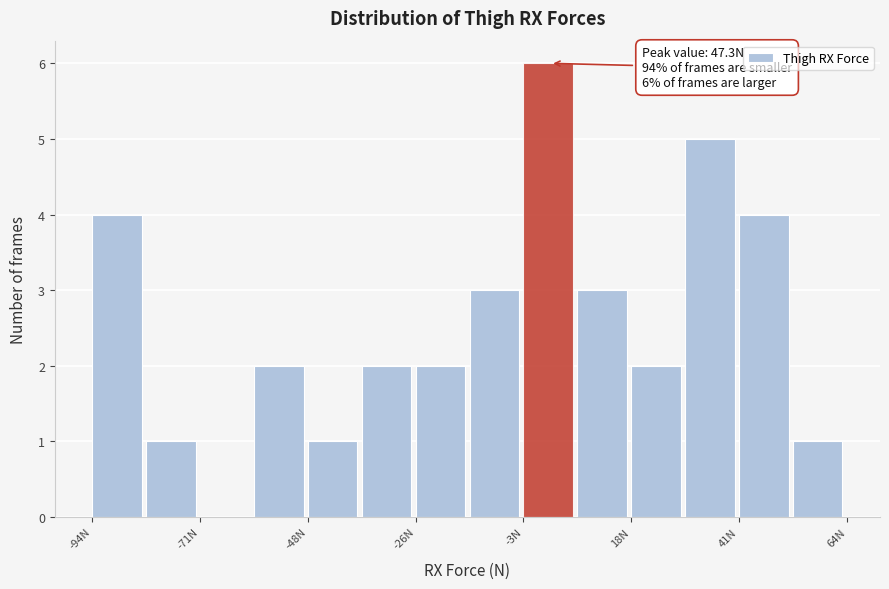

Around what value on the x-axis is the tallest bar? Give the approximate position of its centre, as read against the axis.

0